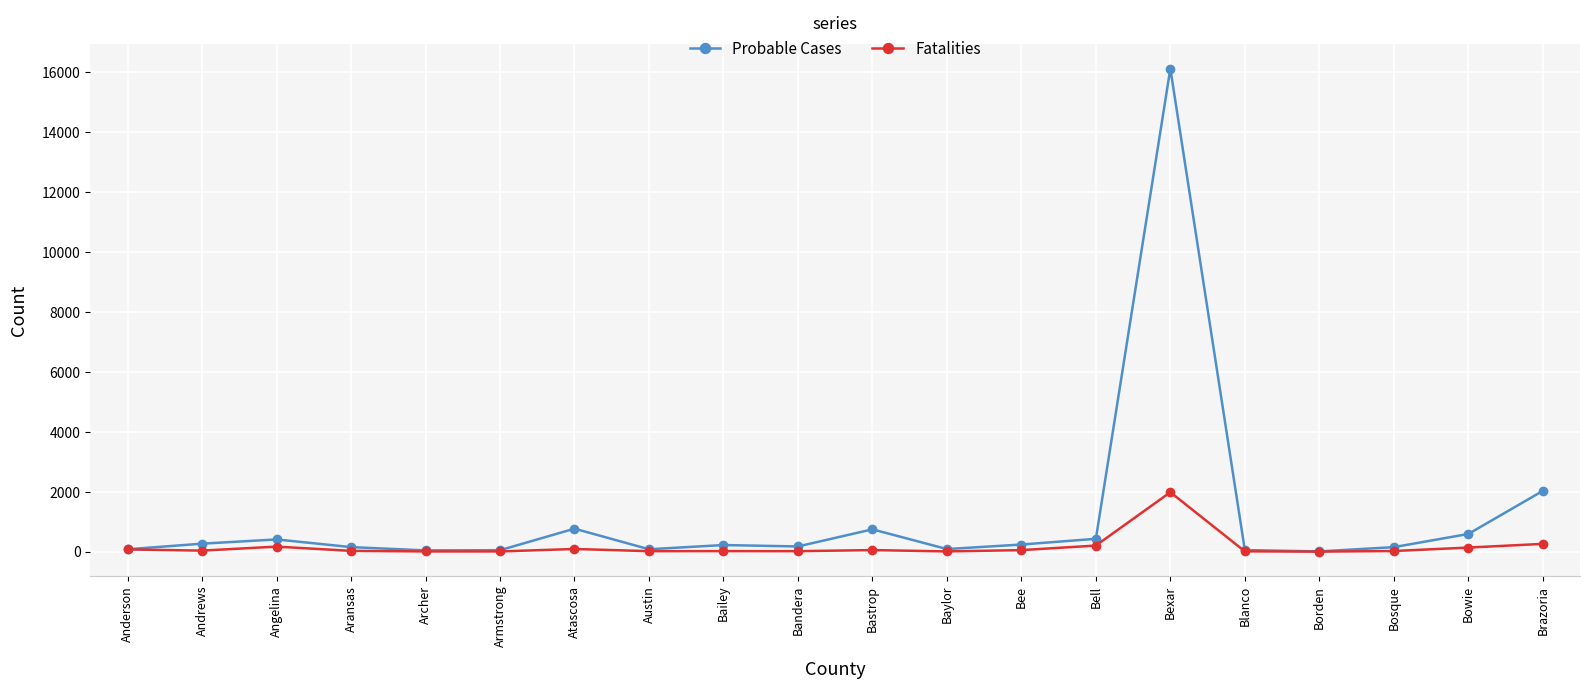

True or false: Fatalities has a value of -866 at Borden.

False